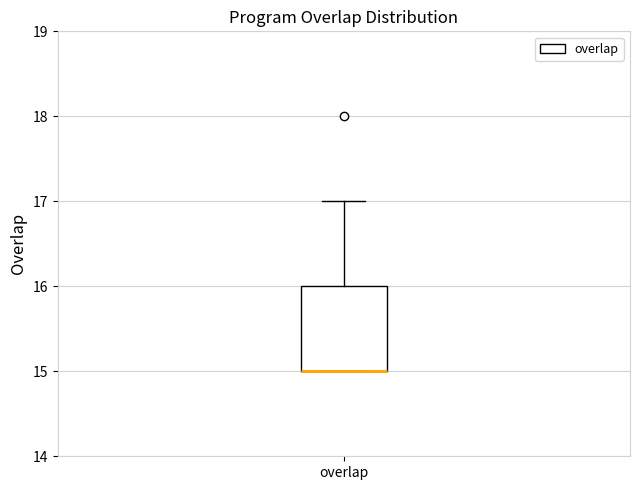

Read this box plot against the y-axis: the position of the median line, the range covered by the box, and the ends of both whiskers. The values are not printed on the chart, so give them approximately, as read against the axis.

median 15 (drawn on the box's lower edge), box 15 to 16, whiskers 15 to 17